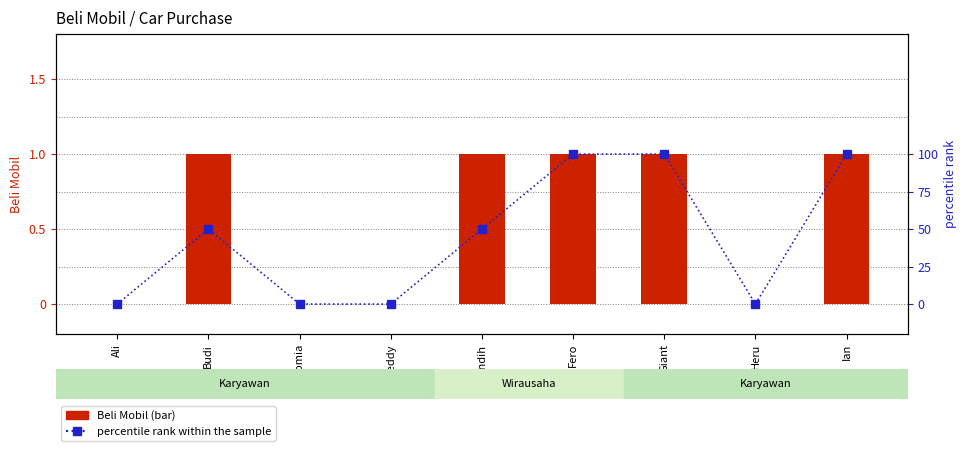

What is the value of the percentile rank within the sample bar at the 5th from the left?

50